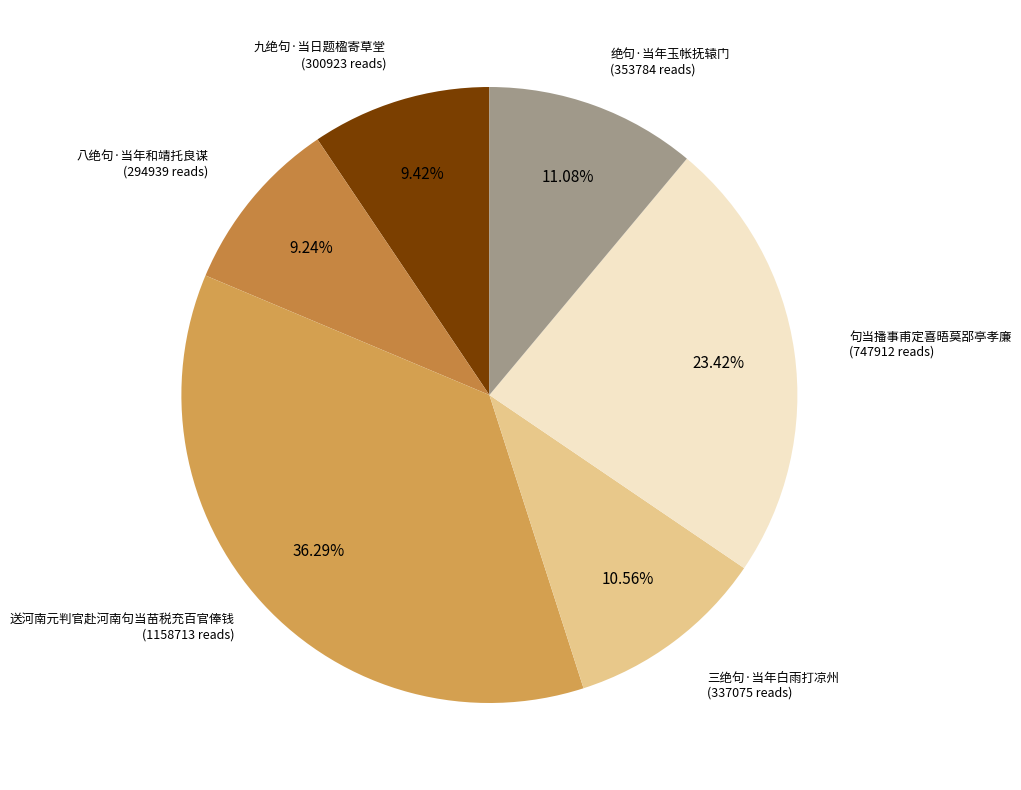

Between 八绝句·当年和靖托良谋 and 送河南元判官赴河南句当苗税充百官俸钱, which is larger?

送河南元判官赴河南句当苗税充百官俸钱